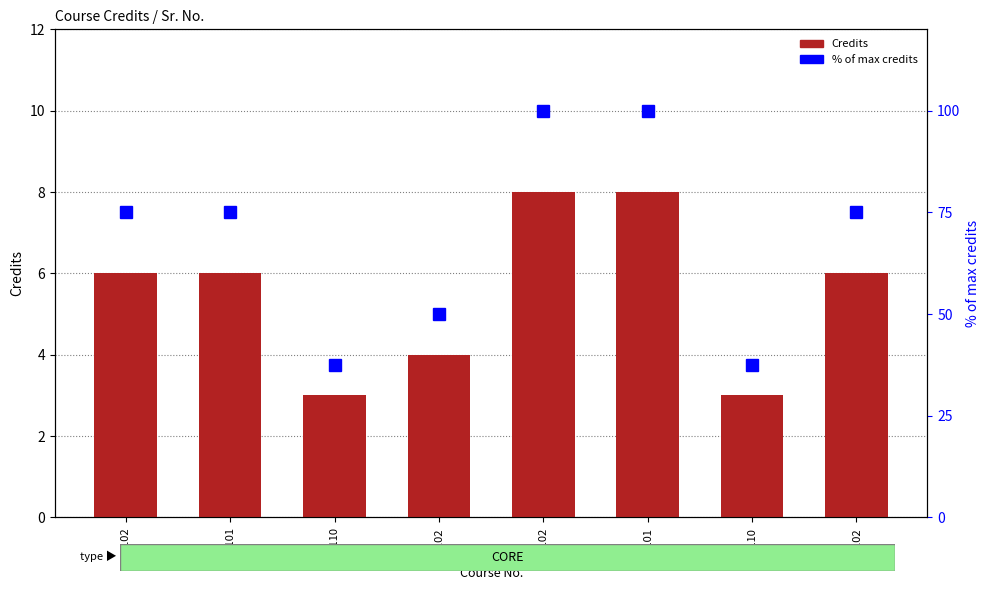

Rank the series at EE102 from highest to lowest value.

% of max credits, Credits